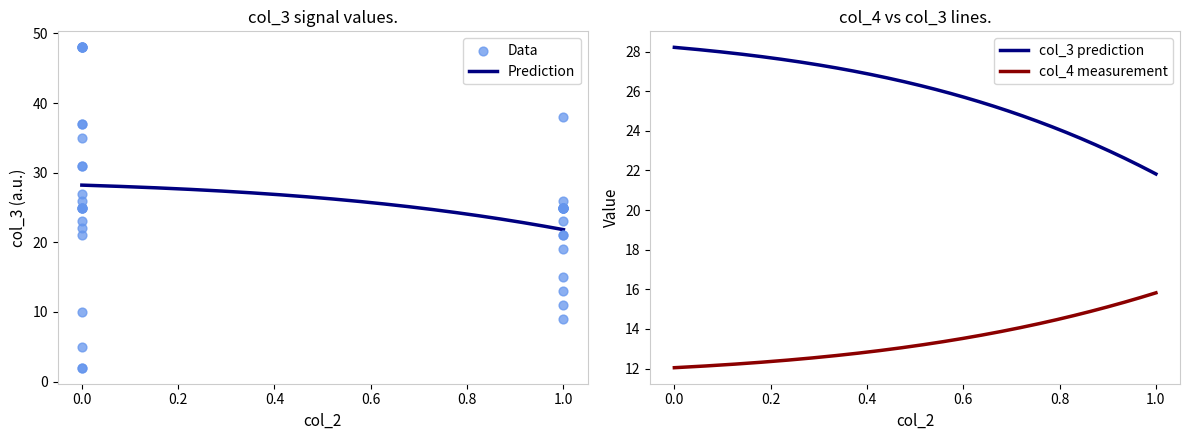

What is the maximum value for col_4 measurement?

15.8